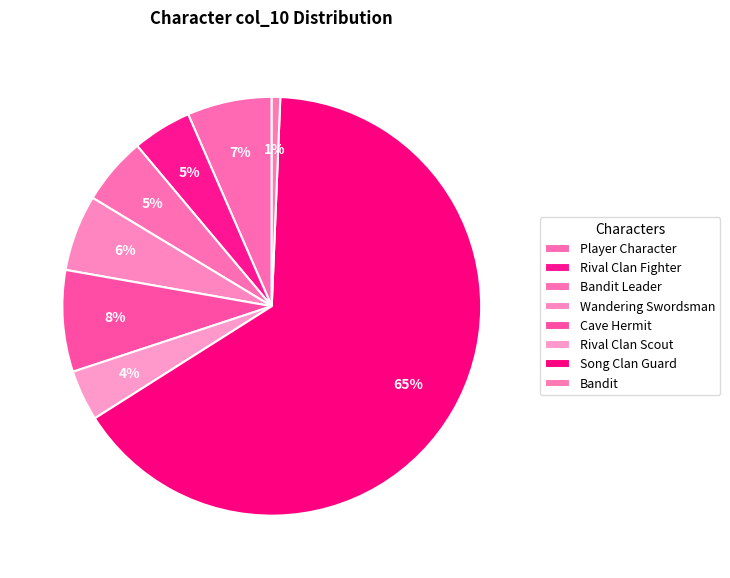

How many segments does this pie chart have?

8